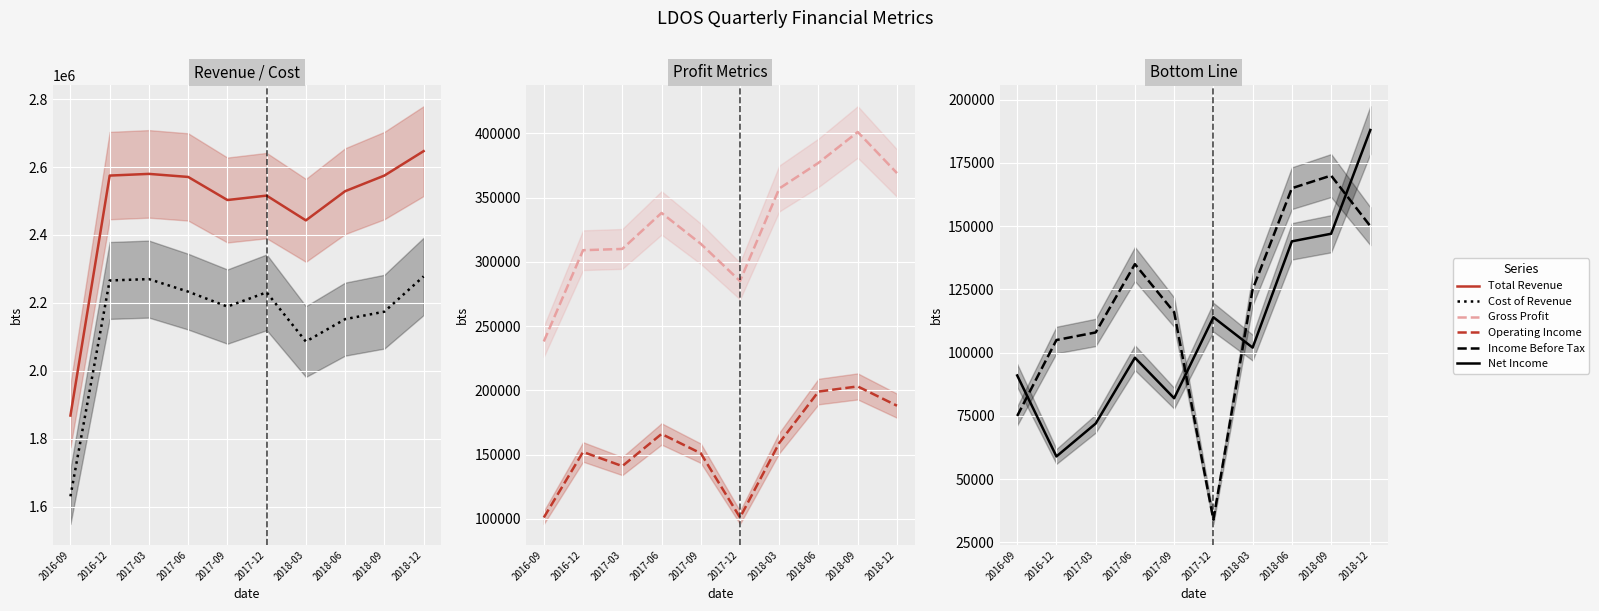

True or false: Total Revenue and Cost of Revenue intersect in this chart.

False